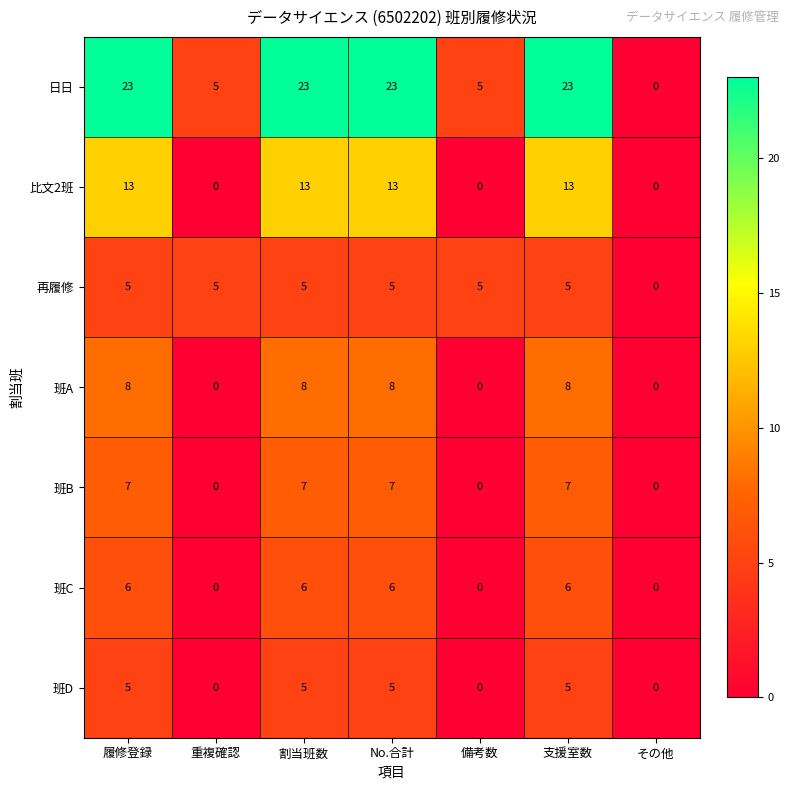

Read the 班B value at 割当班数.

7